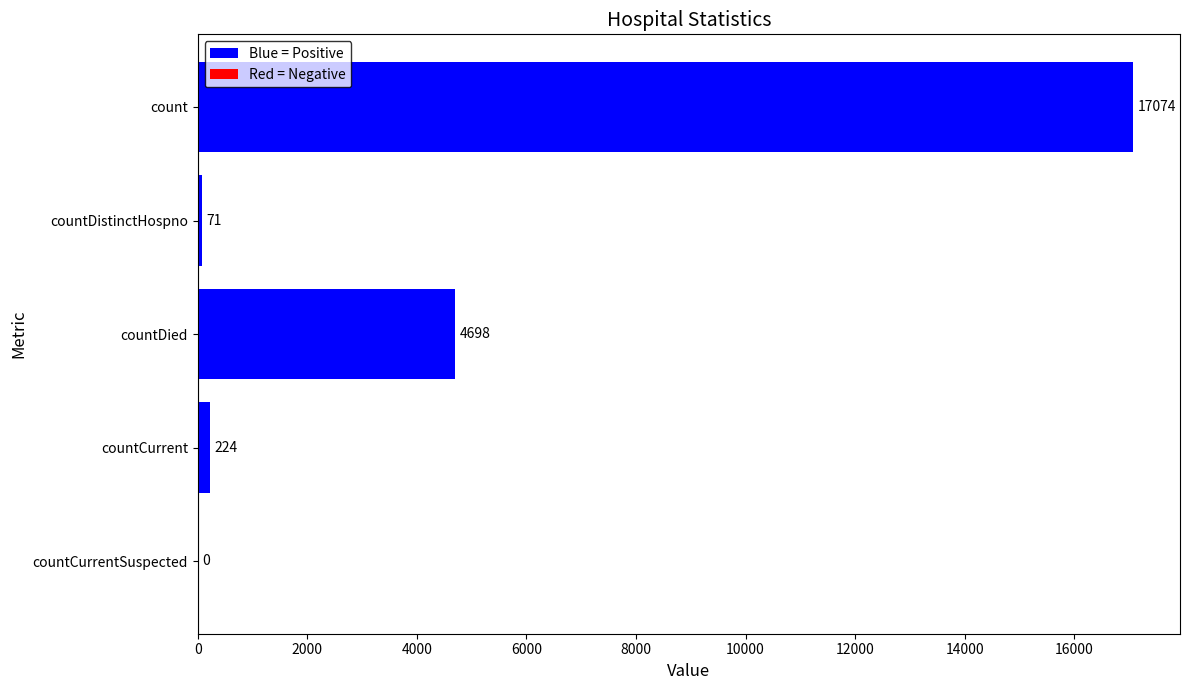

What is the sum of all values?

22067